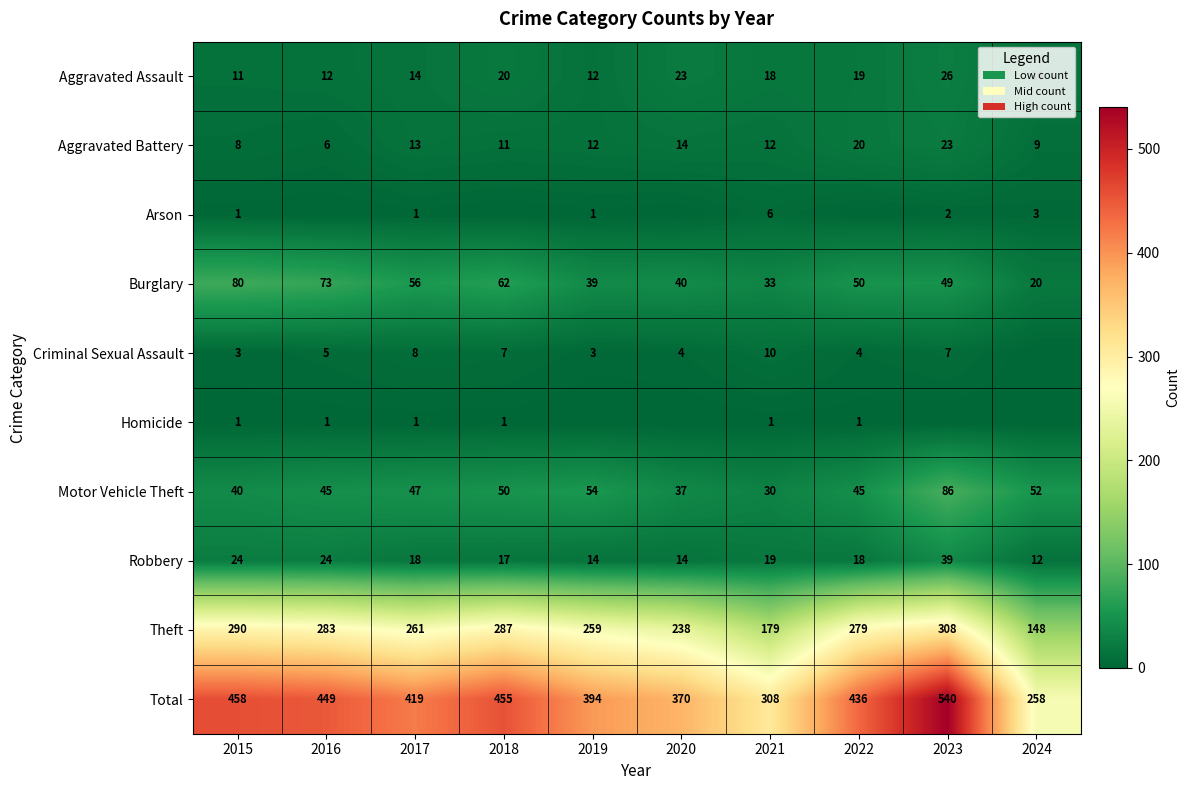

List the labels in order of Burglary value, smallest first.

2024, 2021, 2019, 2020, 2023, 2022, 2017, 2018, 2016, 2015